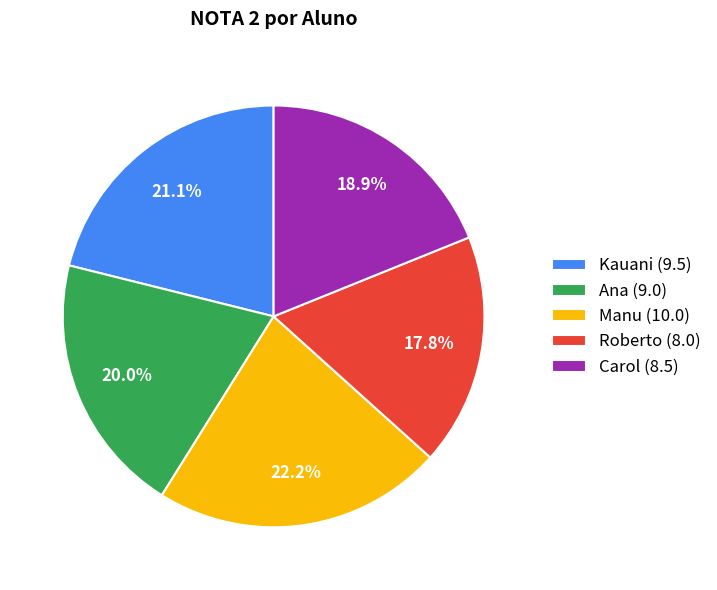

To the nearest percent, what is the average slice percentage?

20%